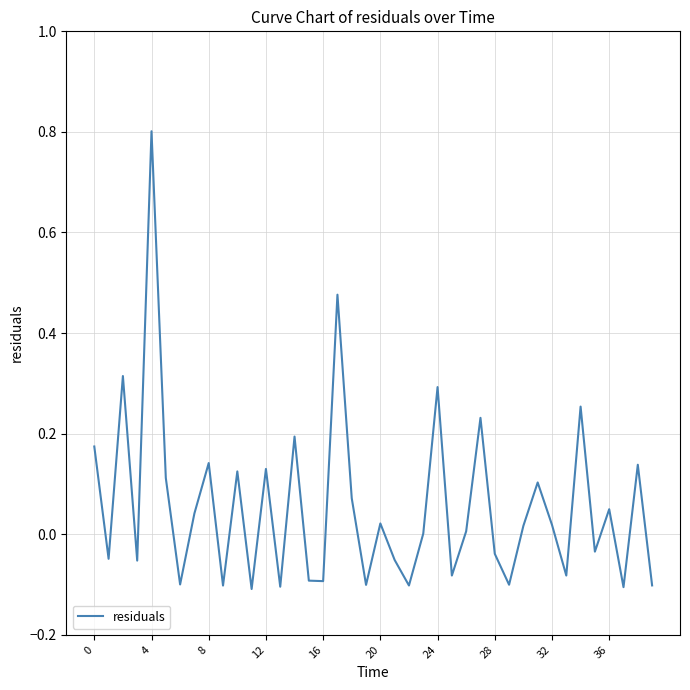

True or false: the data has more than 0 interior local peaks.

True